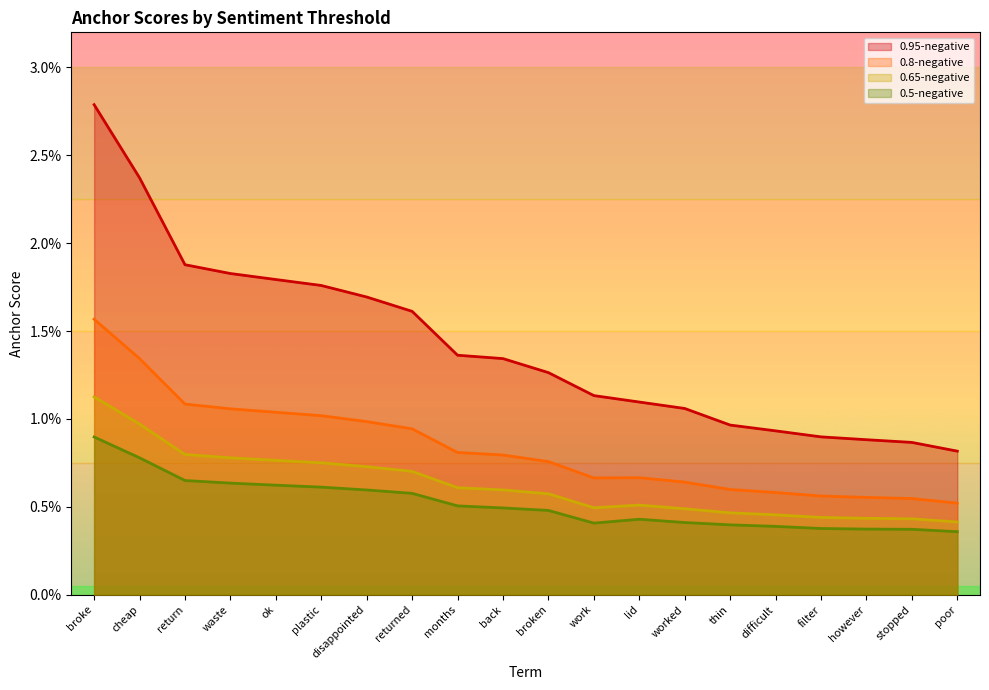

The value of 0.65-negative at broke is 0.0. True or false?

False